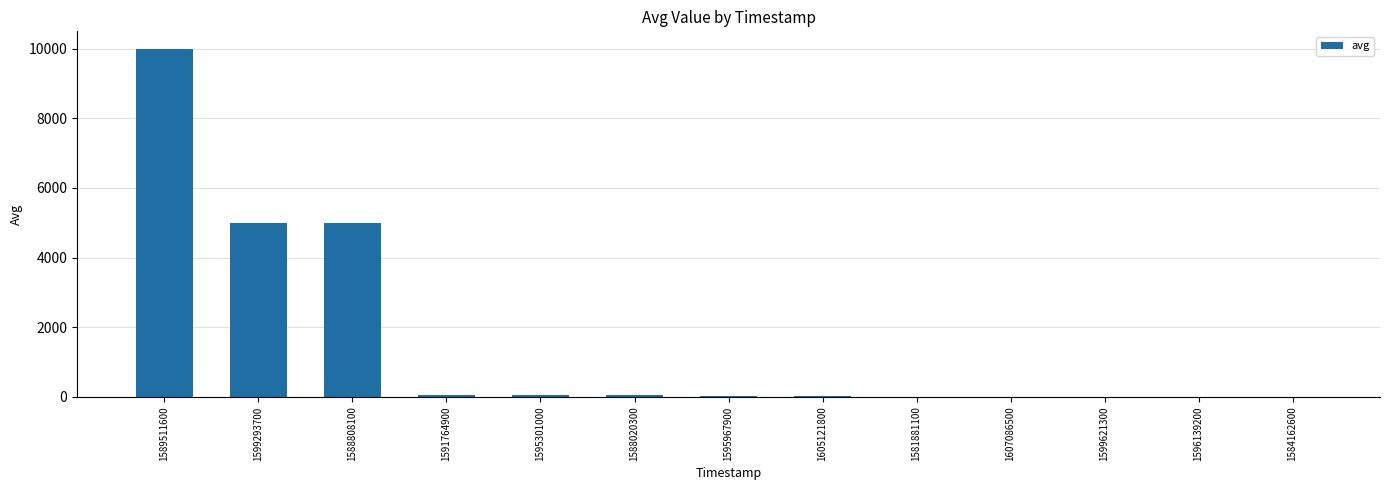

What is the average value?

1554